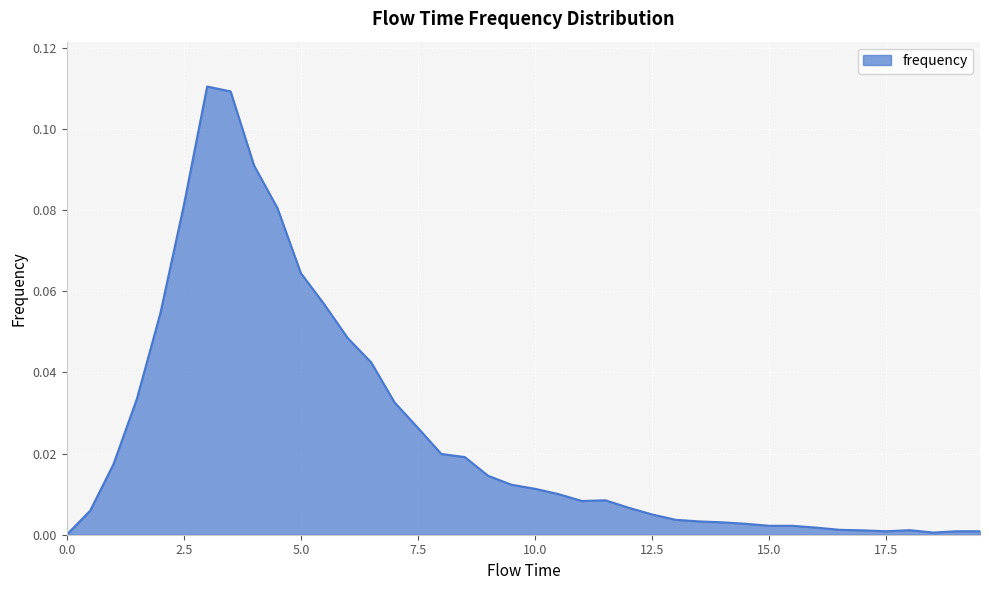

Which category has the highest value across all series?

3.0